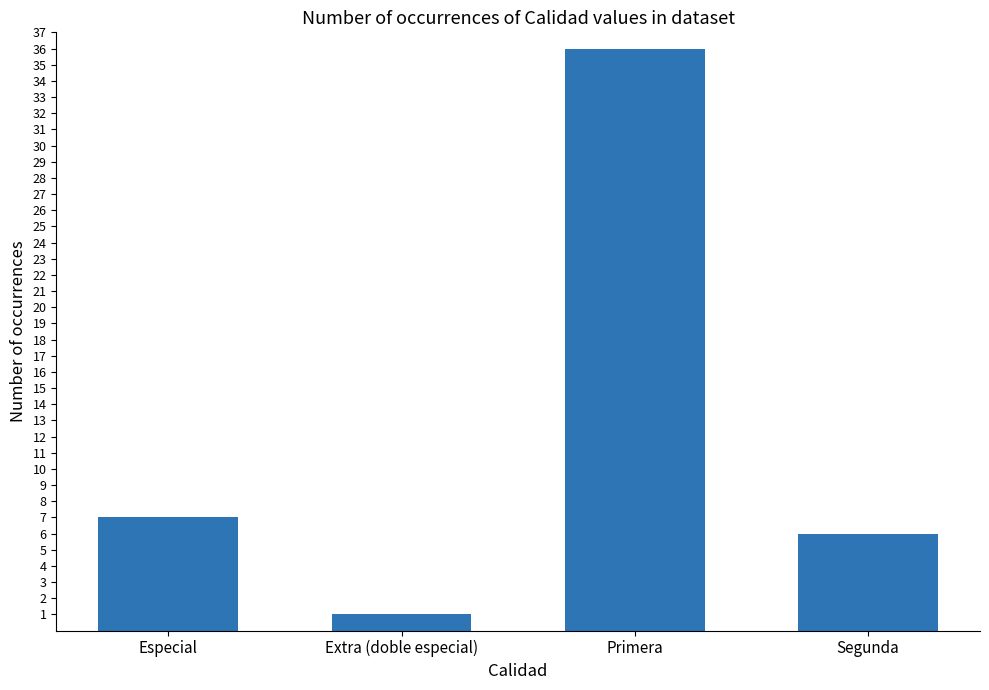

What is the change in value from Especial to Segunda?

-1